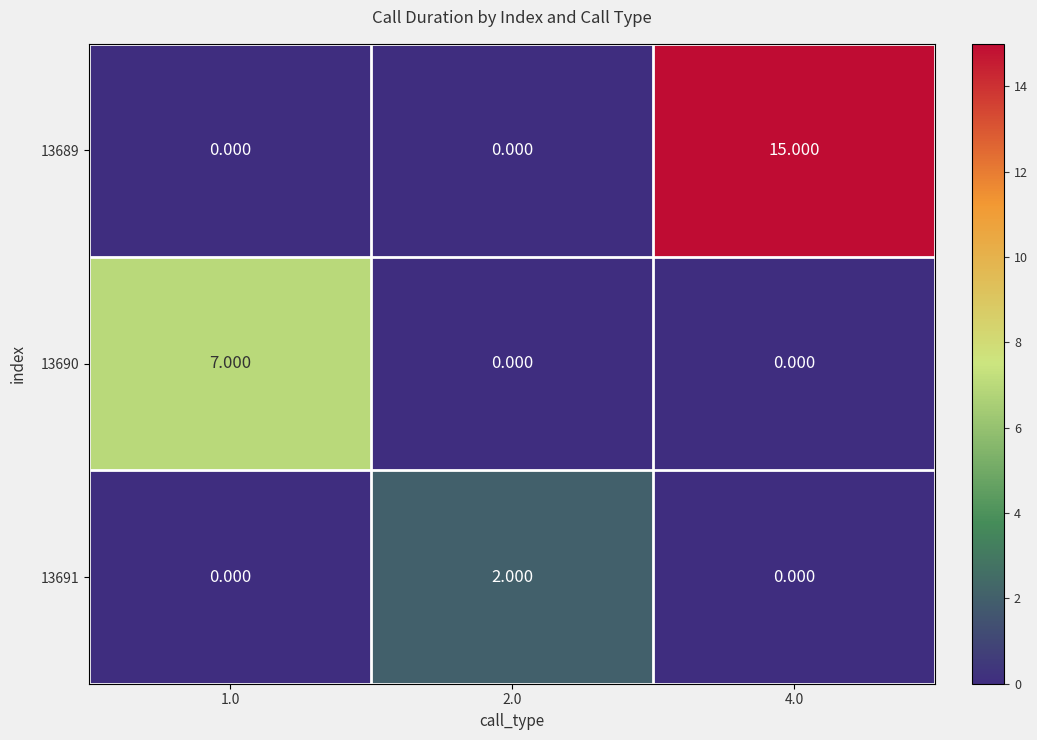

How many positive values does the 13690 series have?

1